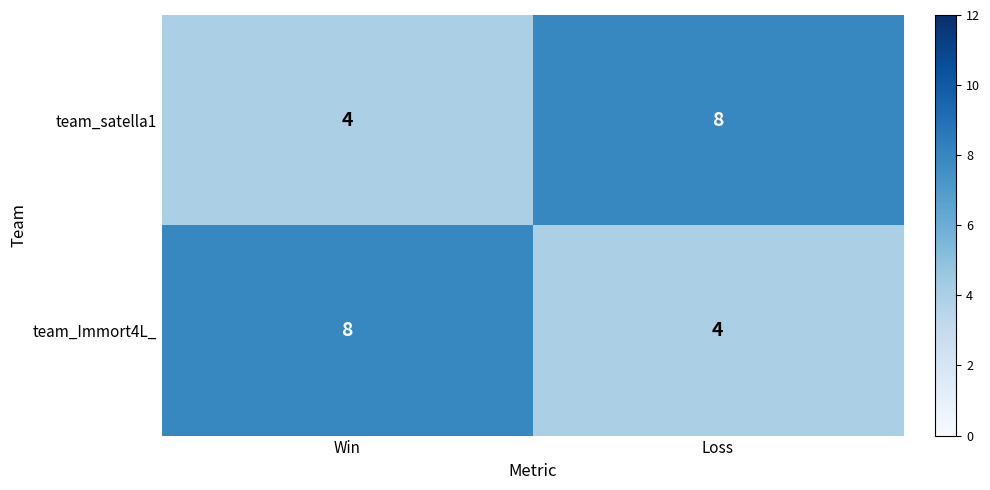

What is the approximate value of team_Immort4L_ at Loss?

4